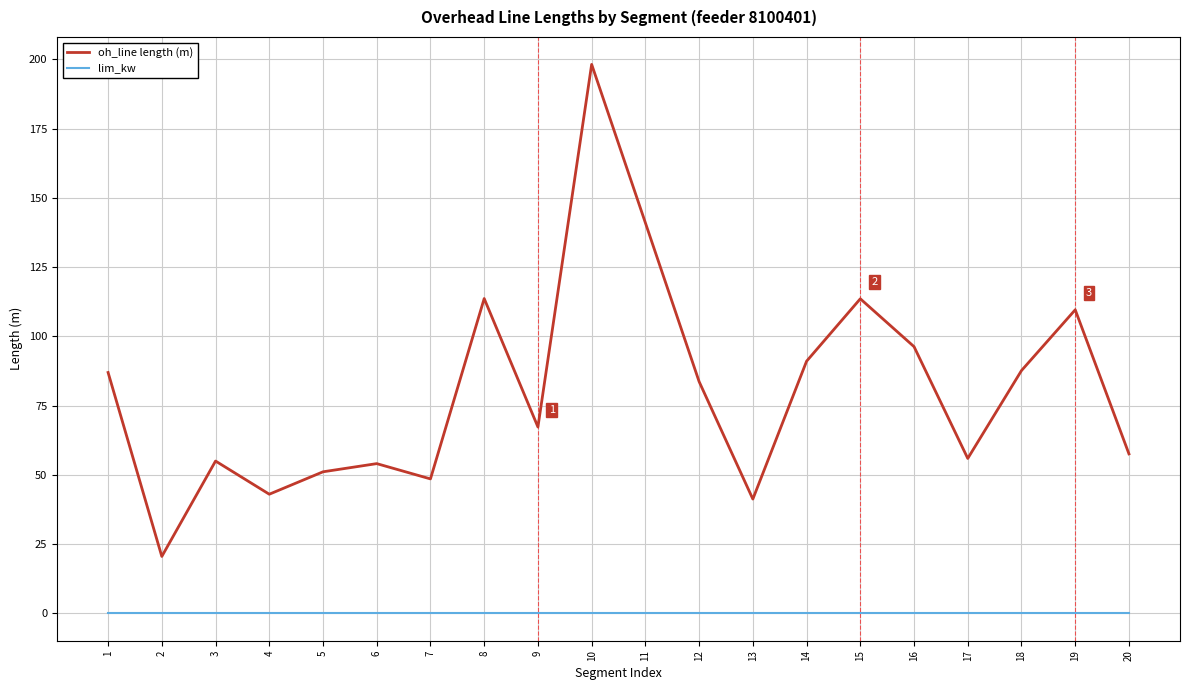

Rank the series by their maximum value, from lowest to highest.

lim_kw, oh_line length (m)